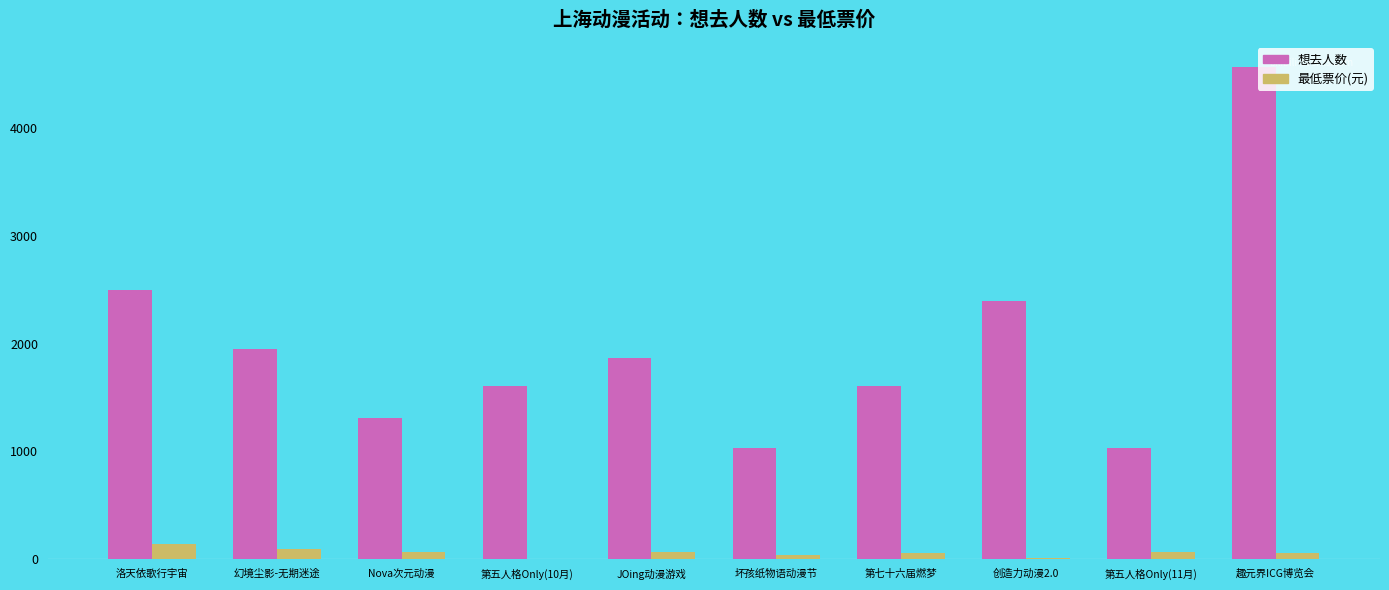

Which series changed the most between Nova次元动漫 and JOing动漫游戏?

想去人数